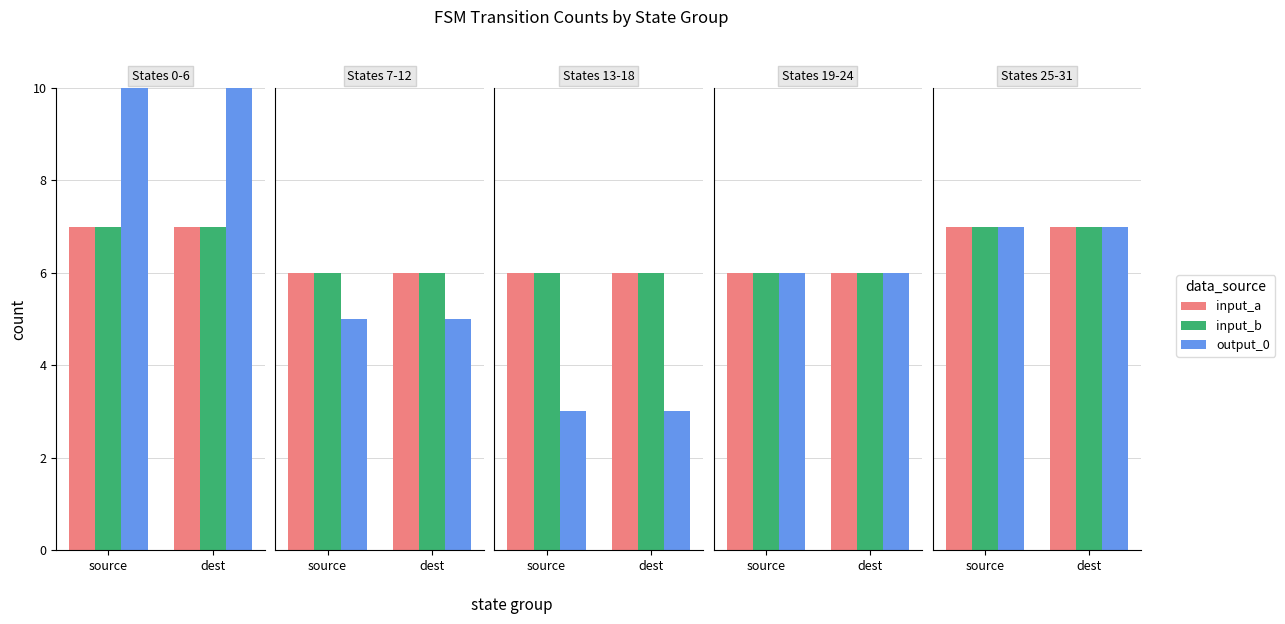

Which series has the largest total across all categories?

output_0